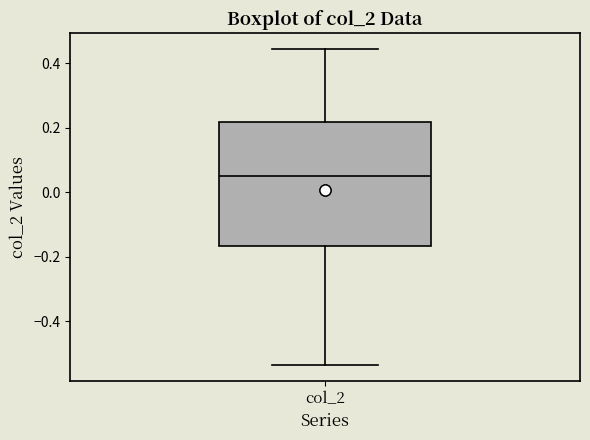

Read this box plot against the y-axis: the position of the median line, the range covered by the box, and the ends of both whiskers. The values are not printed on the chart, so give them approximately, as read against the axis.

median 0.04, box -0.16 to 0.22, whiskers -0.54 to 0.44